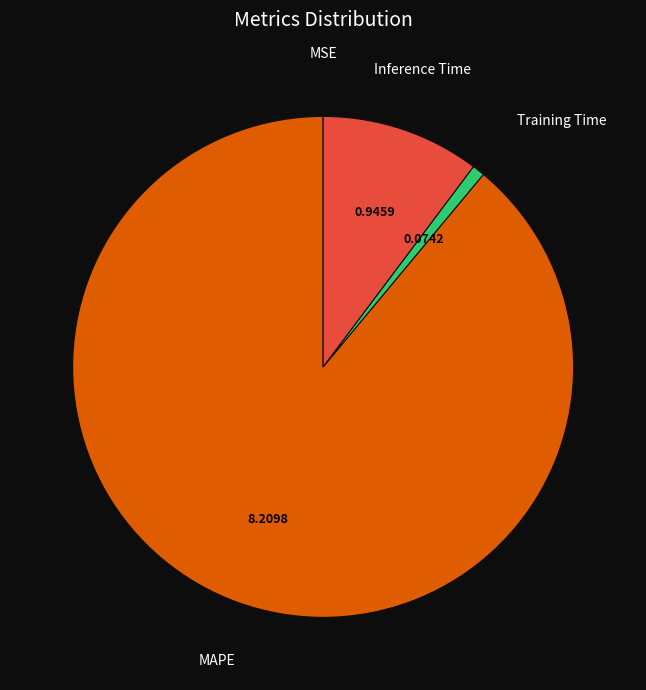

Is there any slice that represents more than half of the pie?

Yes